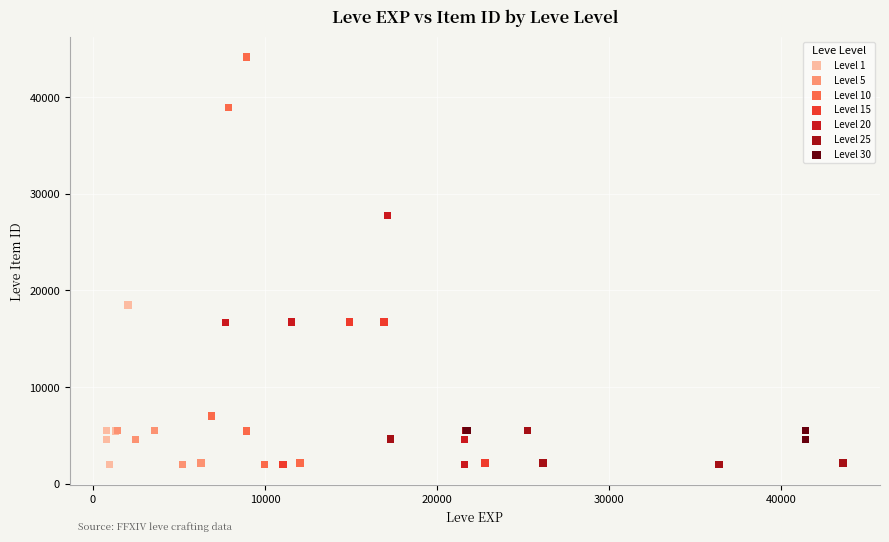

Which series has the widest spread of Y values?

Level 10